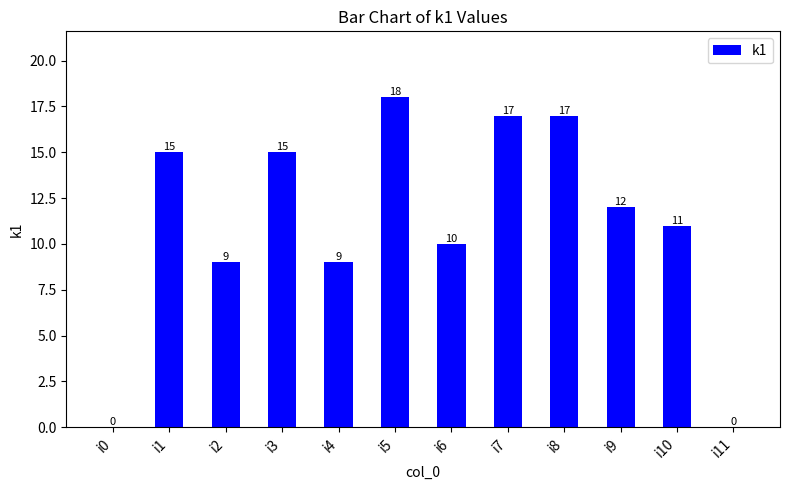

The value at i11 is -7. True or false?

False